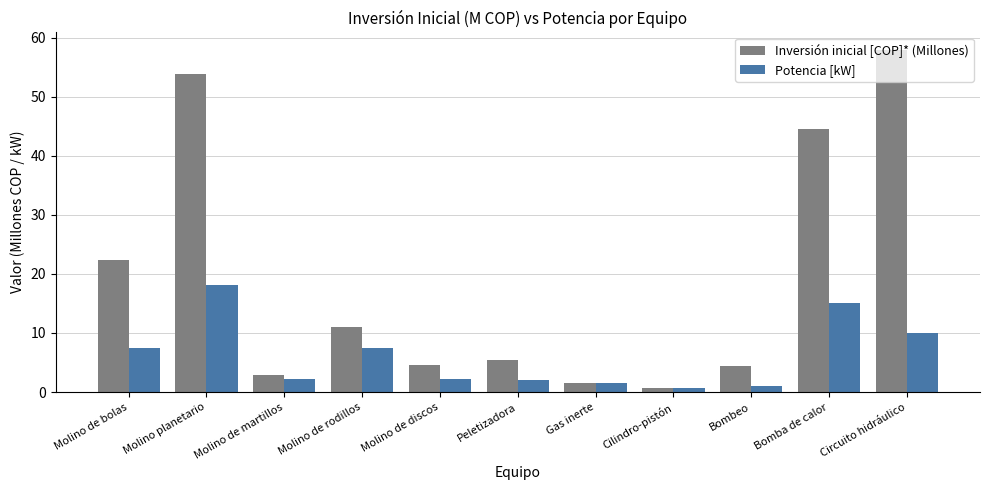

What are all the series names shown in the legend?

Inversión inicial [COP]* (Millones), Potencia [kW]